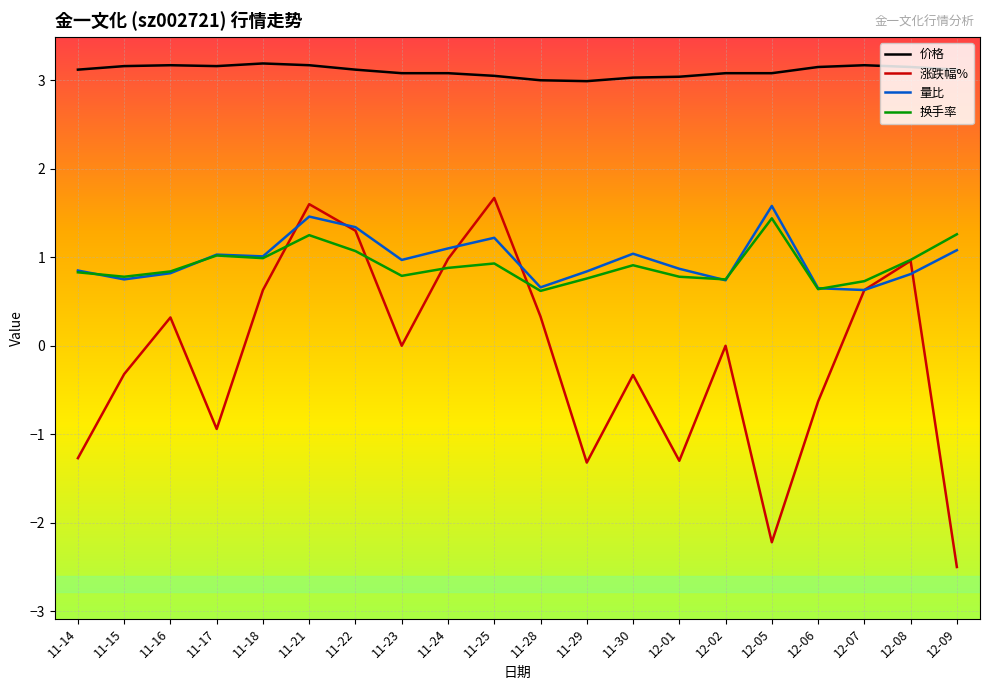

The value of 换手率 at 11-14 is 0.8. True or false?

True